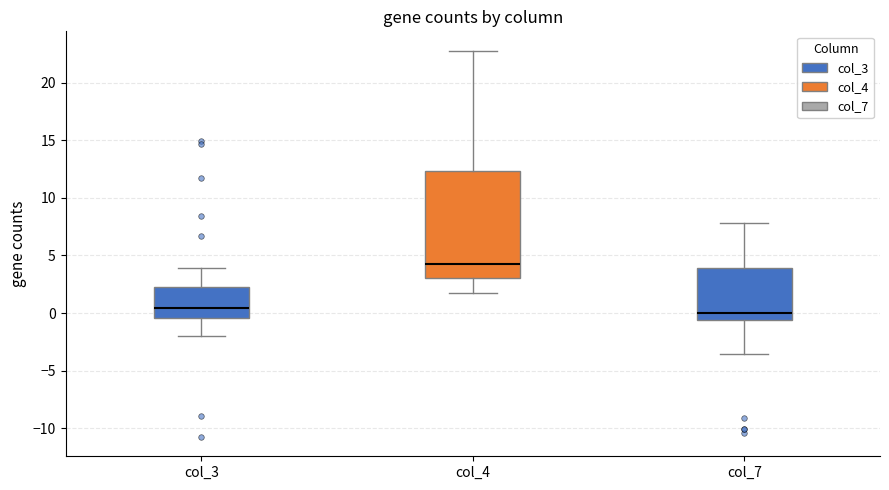

Where is the upper edge of the box for col_3 on the y-axis? The values are not printed on the chart, so give them approximately, as read against the axis.

2.5